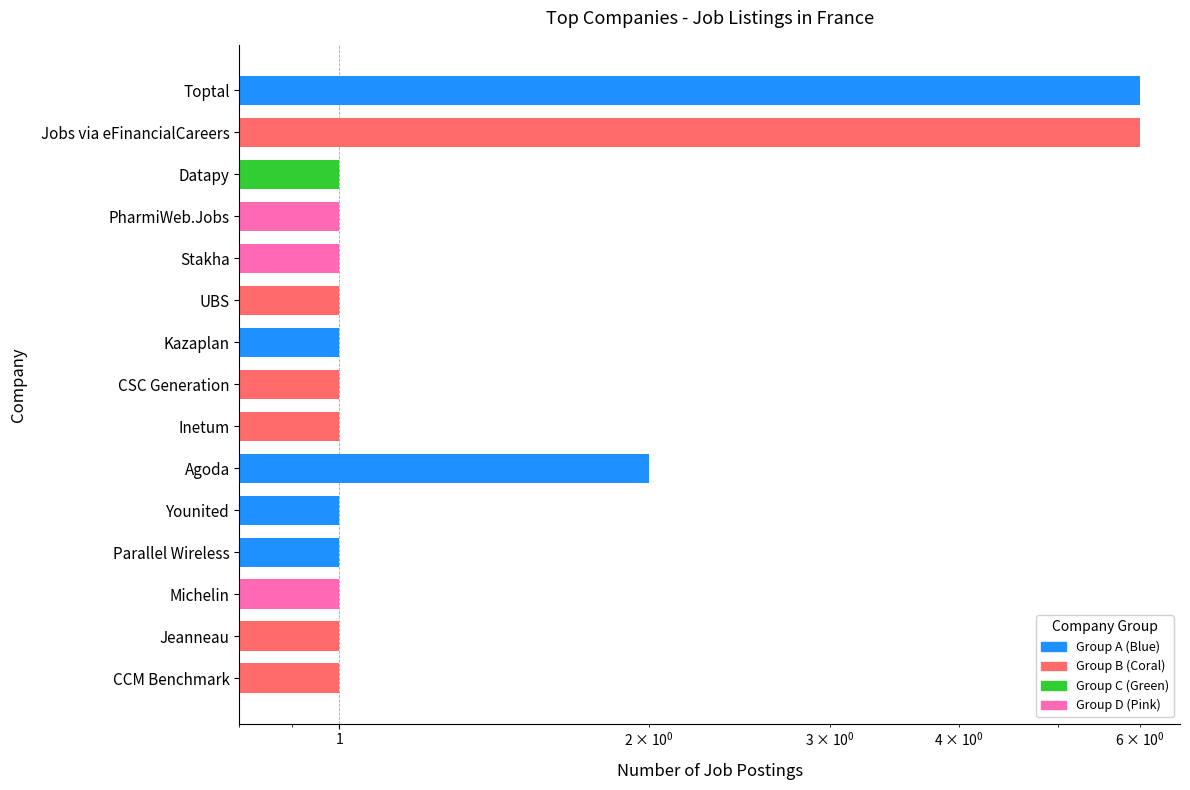

The chart shows a value of 1 at Stakha. True or false?

True